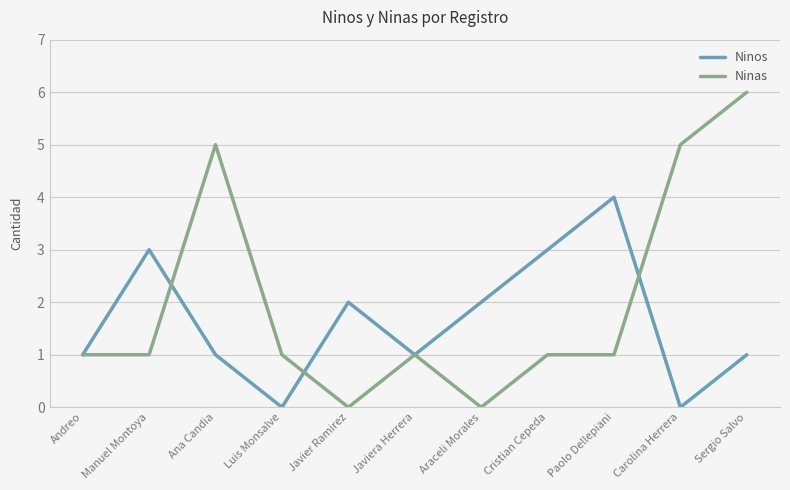

Reading left to right, extract all data points from this chart.

Ninos: Andreo=1	Manuel Montoya=3	Ana Candia=1	Luis Monsalve=0	Javier Ramirez=2	Javiera Herrera=1	Araceli Morales=2	Cristian Cepeda=3	Paolo Dellepiani=4	Carolina Herrera=0	Sergio Salvo=1
Ninas: Andreo=1	Manuel Montoya=1	Ana Candia=5	Luis Monsalve=1	Javier Ramirez=0	Javiera Herrera=1	Araceli Morales=0	Cristian Cepeda=1	Paolo Dellepiani=1	Carolina Herrera=5	Sergio Salvo=6